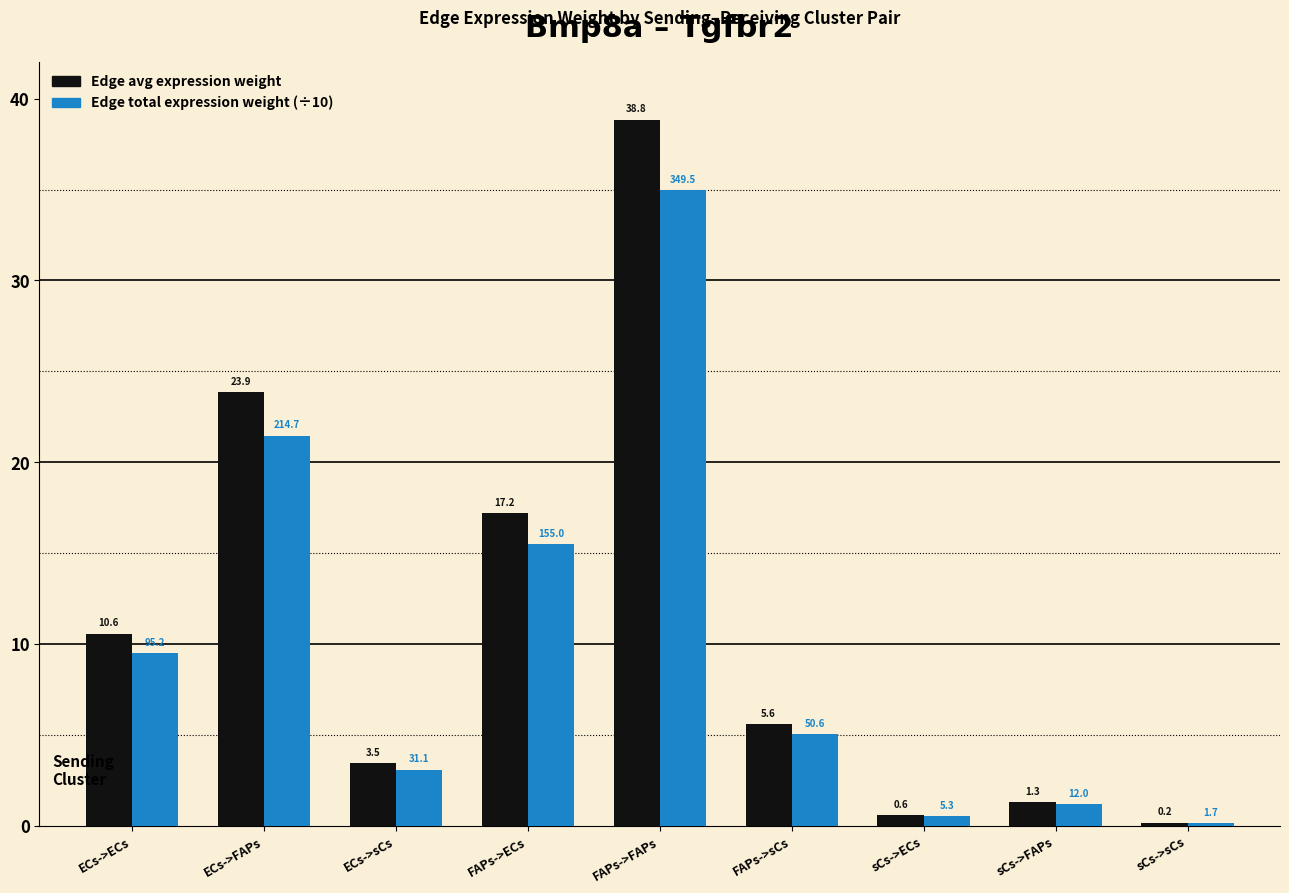

What is the spread (max minus min) of values at FAPs->ECs?

1.7